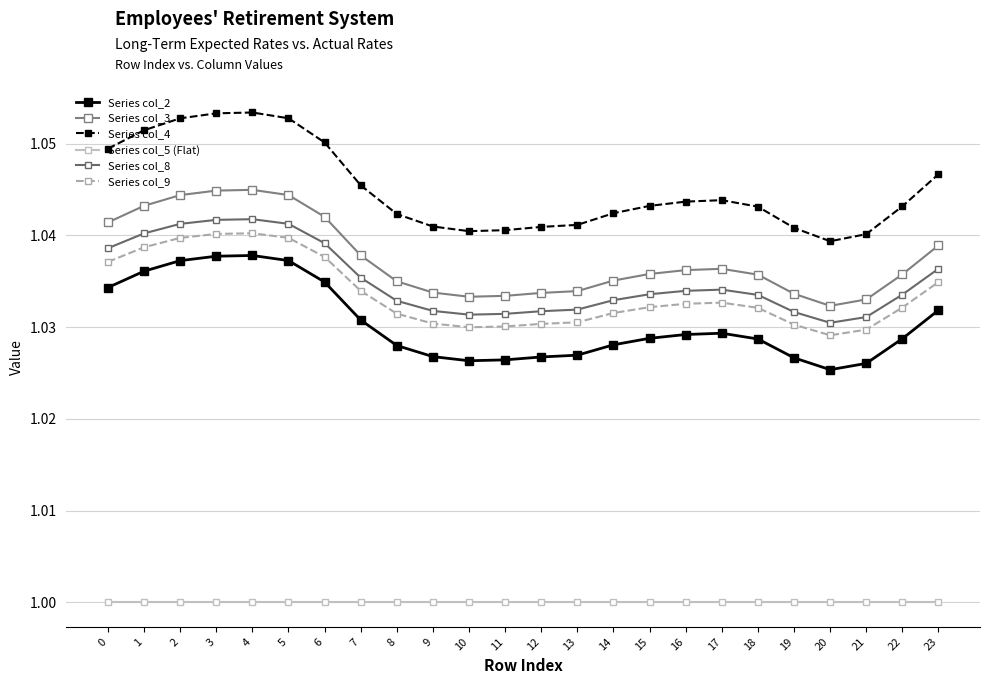

True or false: Series col_9 and Series col_4 cross at least once.

False